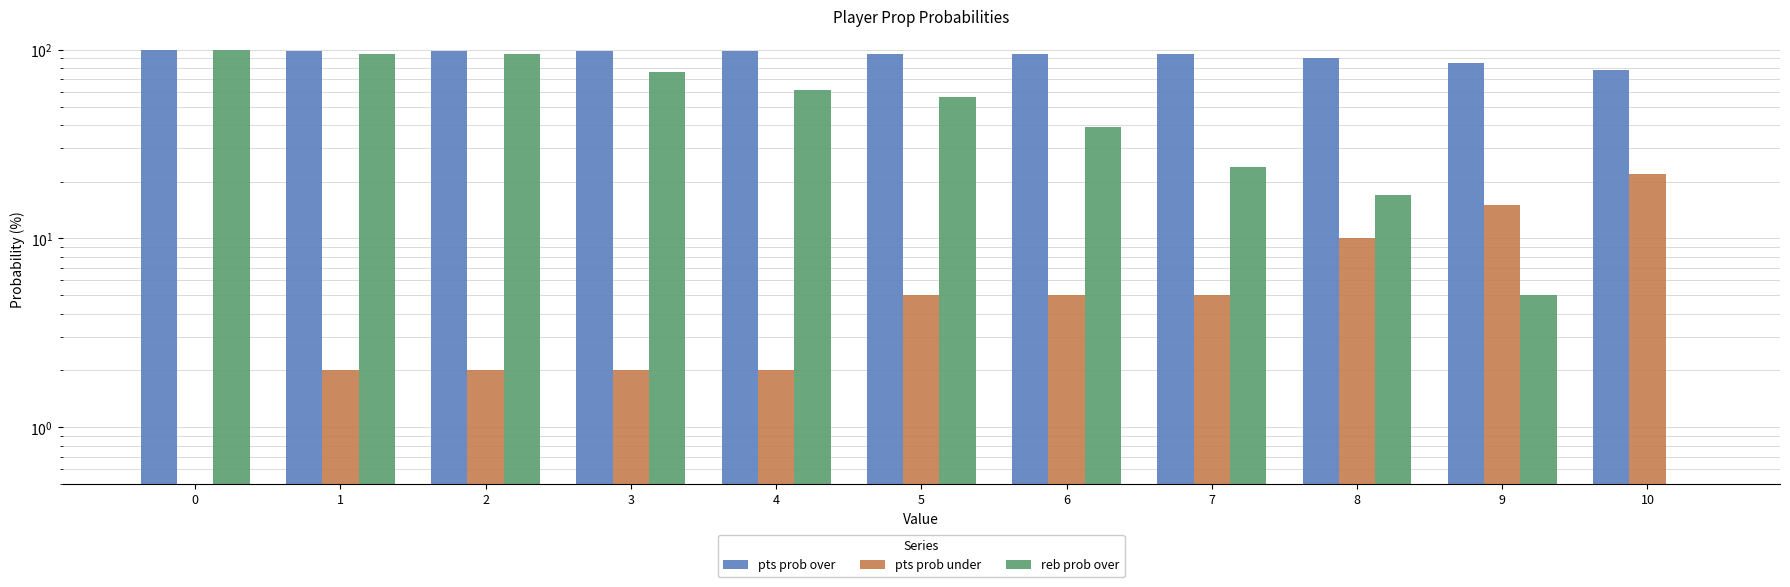

List the series in order of their peak value, lowest first.

pts prob under, pts prob over, reb prob over